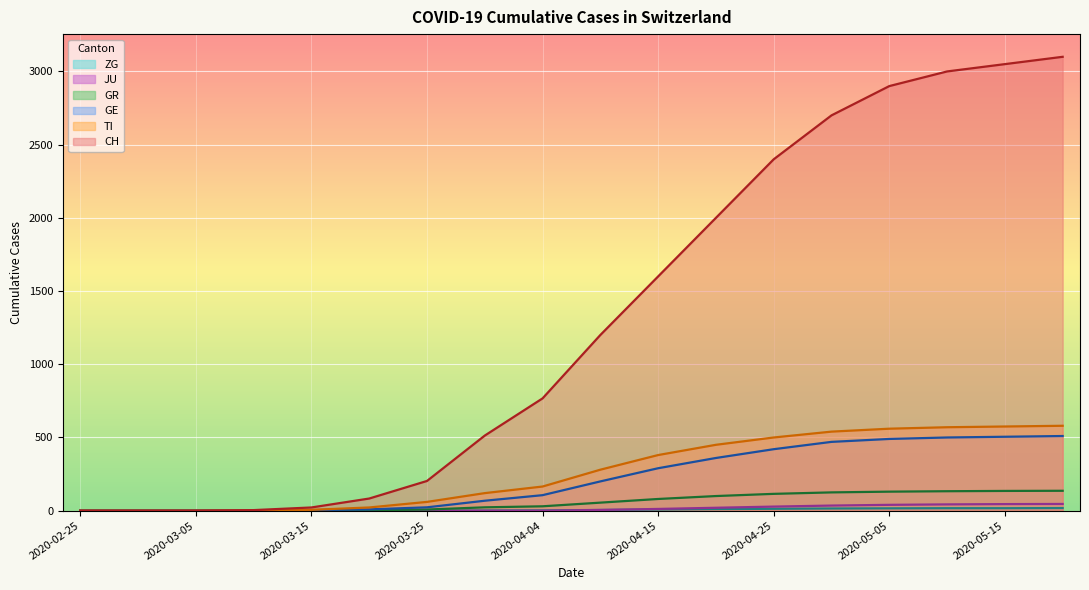

What is the label of the 2nd point from the right?

2020-05-15